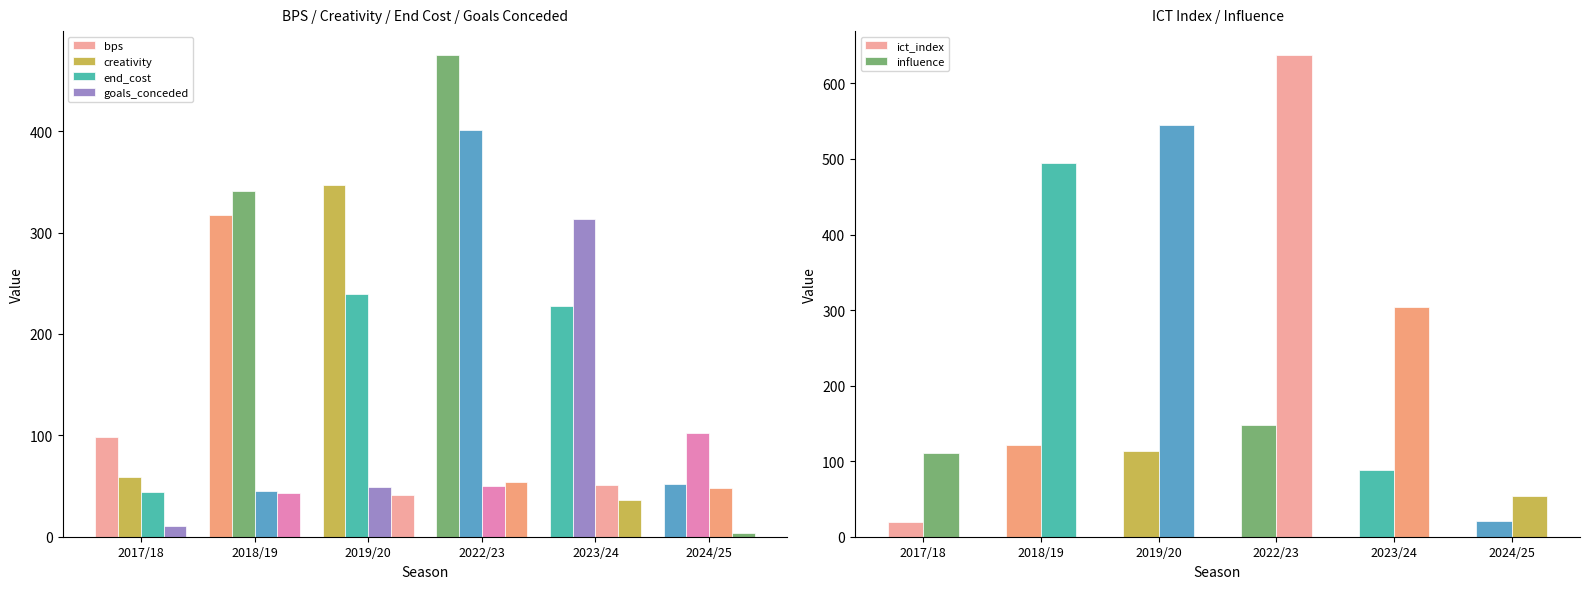

List the series in order of their peak value, highest first.

influence, bps, creativity, ict_index, goals_conceded, end_cost